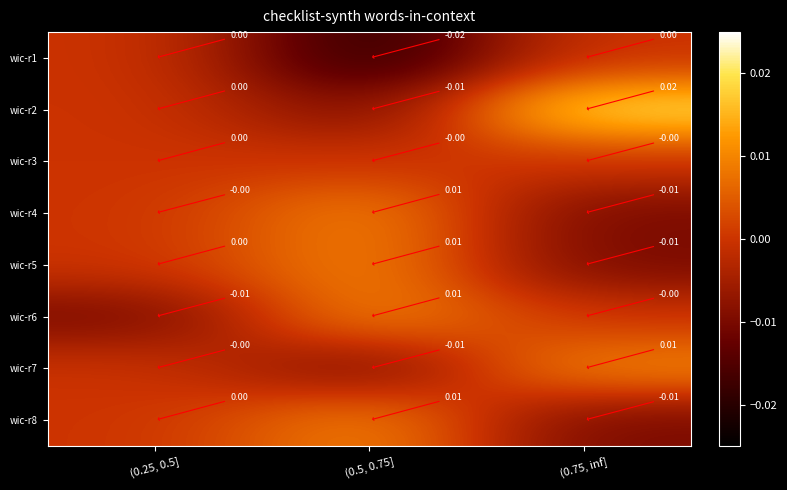

Which series has the widest spread of values?

wic-r2